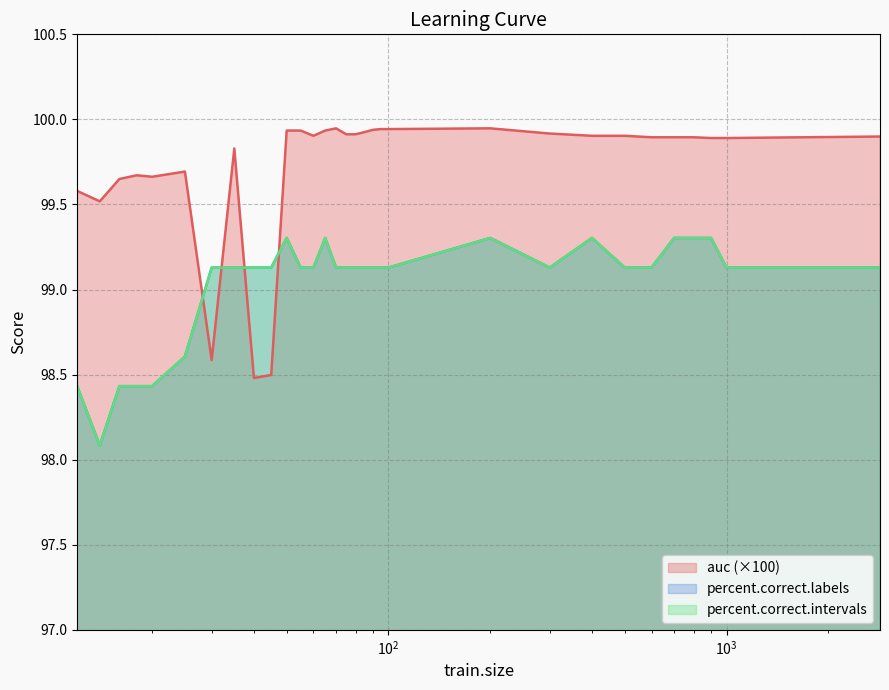

Does the chart have visible grid lines?

Yes